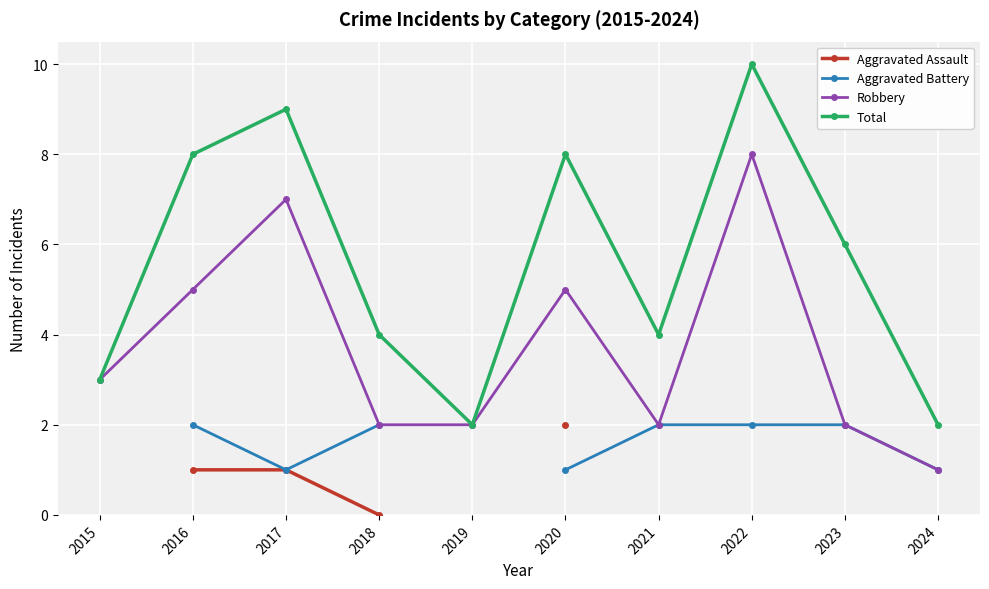

How many lines are shown in the chart?

4